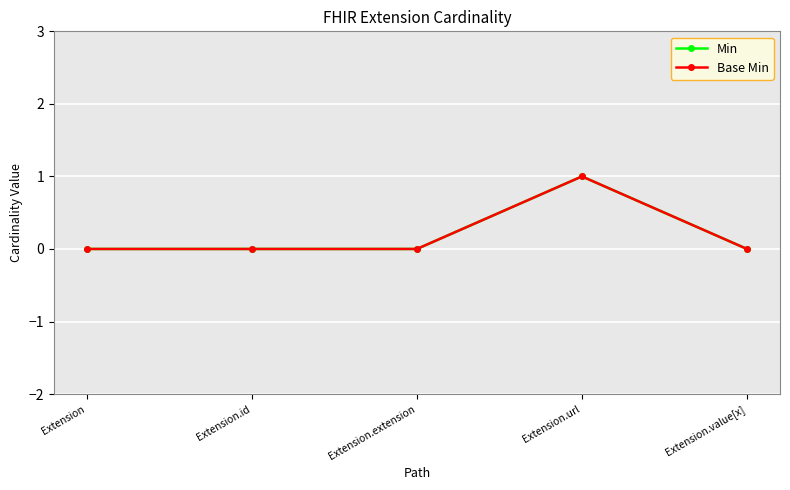

What is the label of the 2nd point from the right?

Extension.url